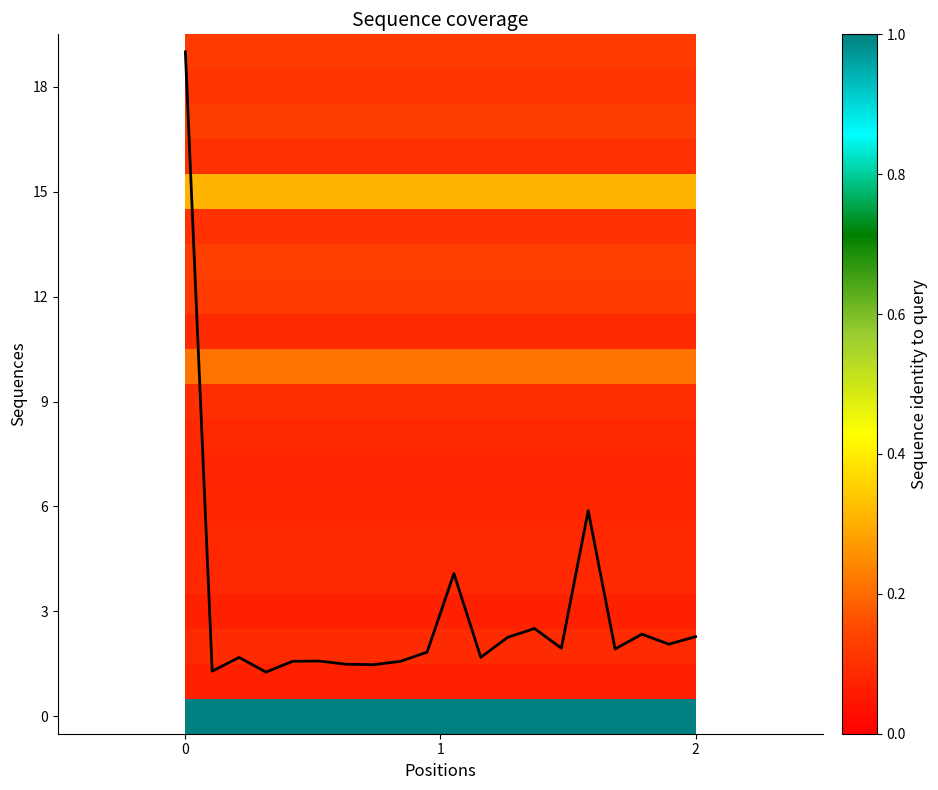

What is the sum of all values?

59.7